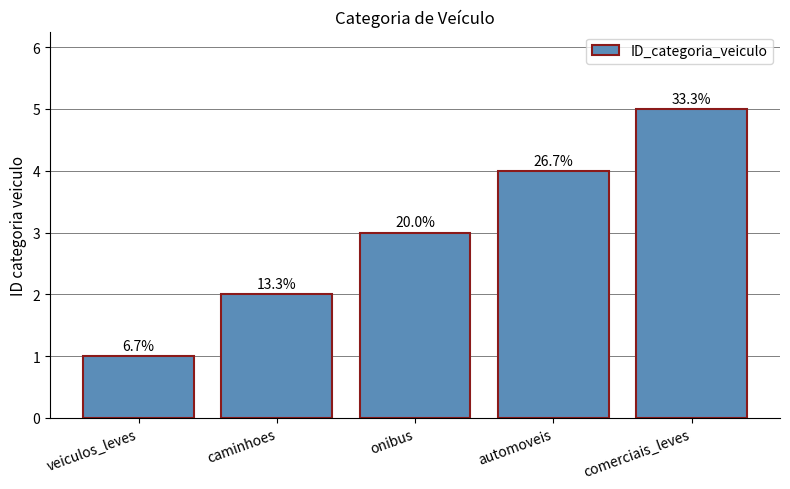

Does the chart contain any negative values?

No